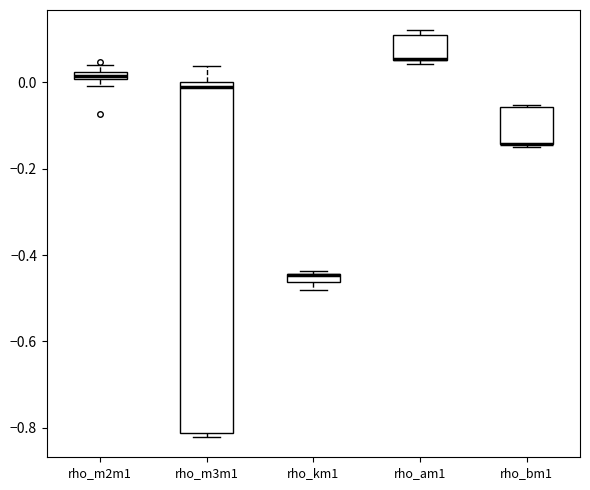

Which box is the tallest, from its lower edge to its upper edge?

rho_m3m1